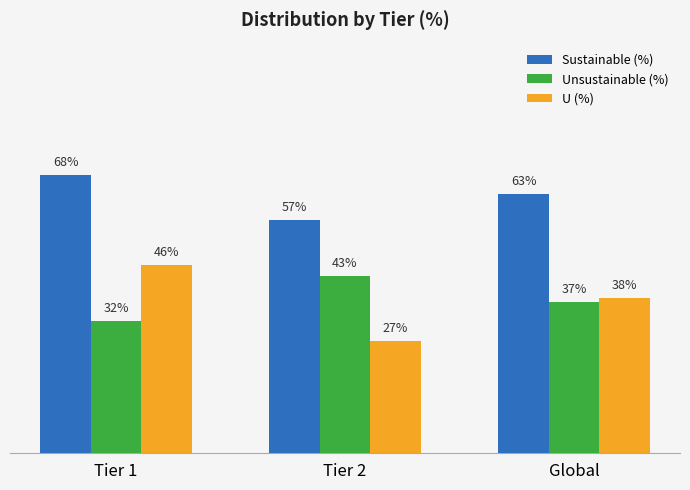

At which category does the chart reach its minimum across all series?

Tier 2